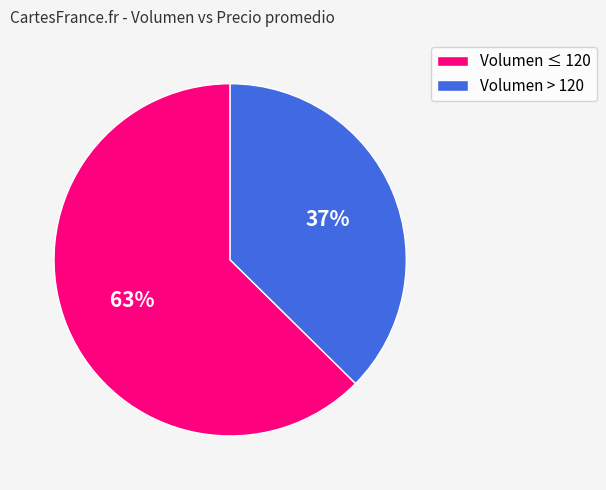

Does any single category account for the majority?

Yes